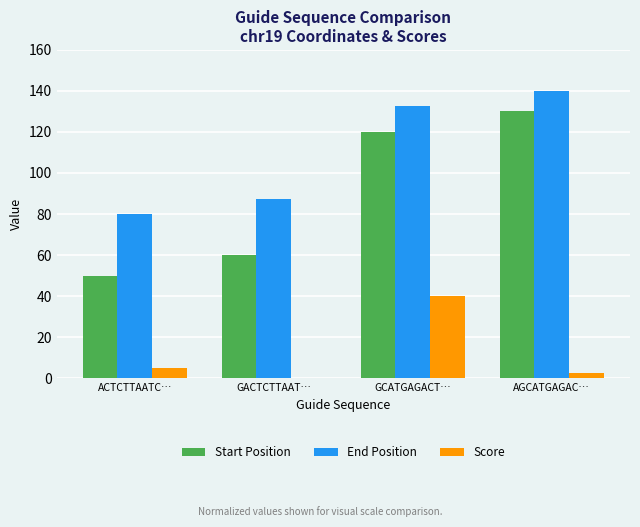

Between ACTCTTAATC… and GCATGAGACT…, which series saw the biggest shift?

Start Position